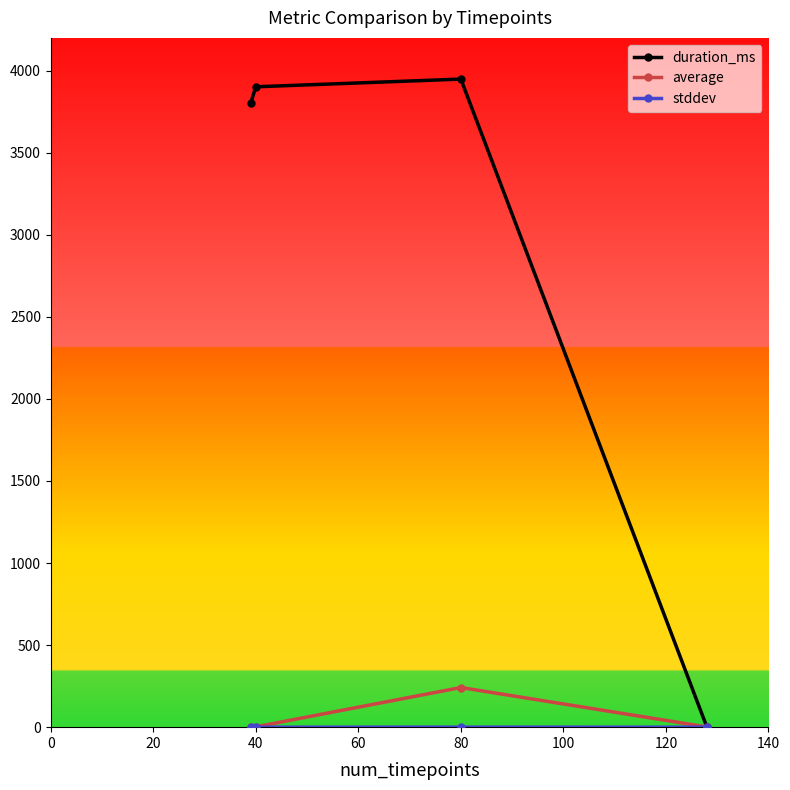

At how many categories does at least one series exceed 2174?

3